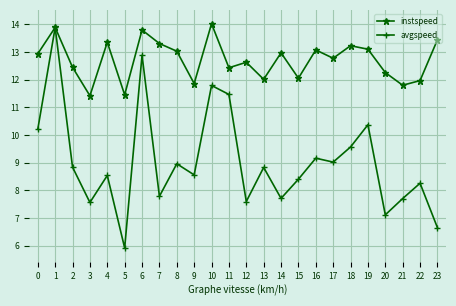

In instspeed, how many points are higher than both neighbors (excluding endpoints)?

8